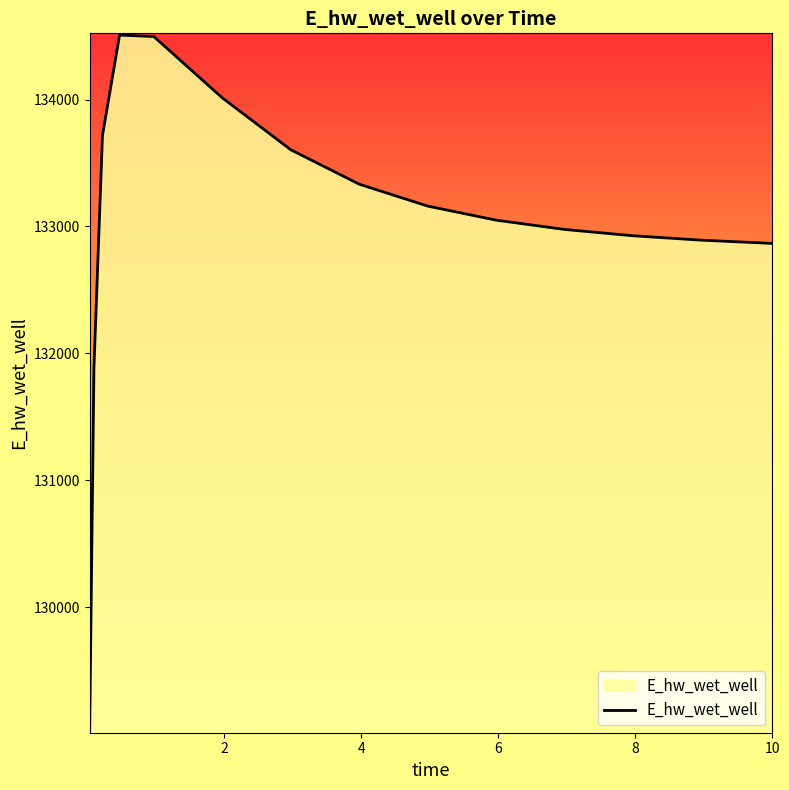

What is the greatest value displayed?

134507.8